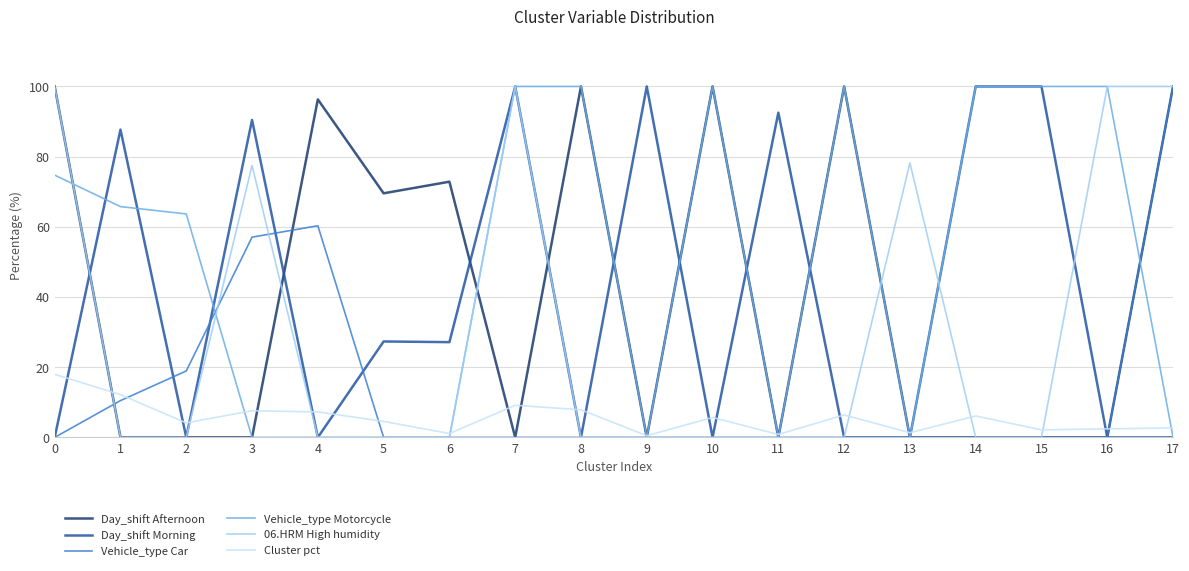

What is the difference between the highest and lowest values at 7?

100.0